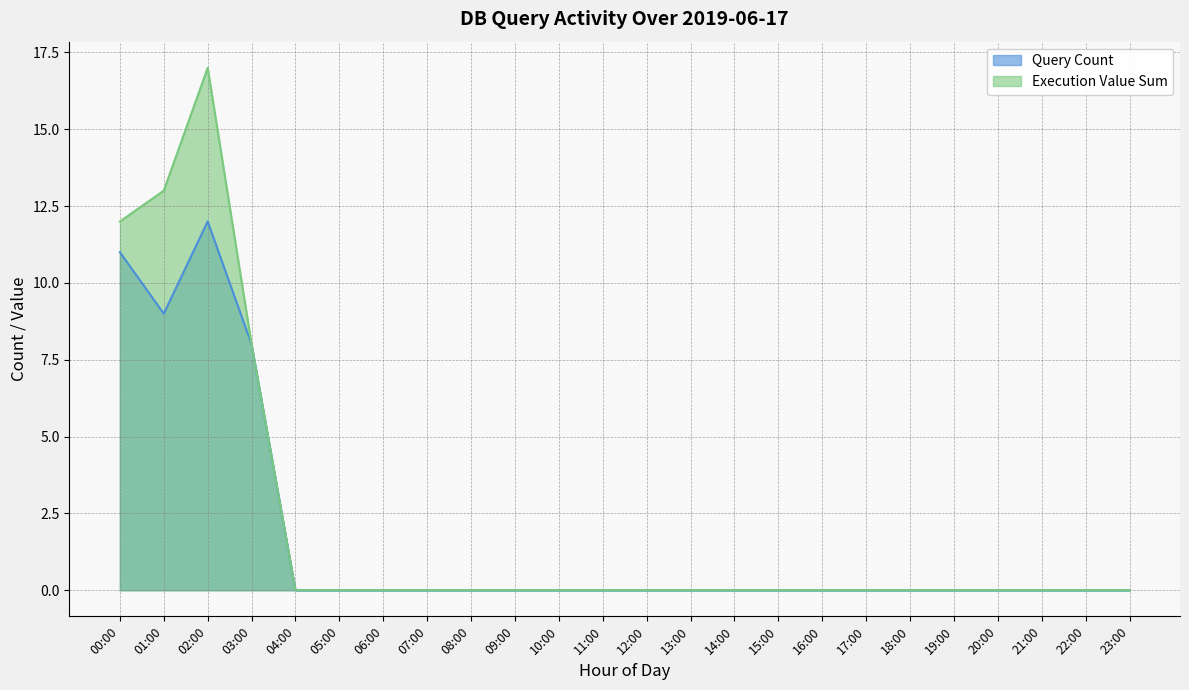

True or false: Execution Time has a value of 1 at 06:00.

False